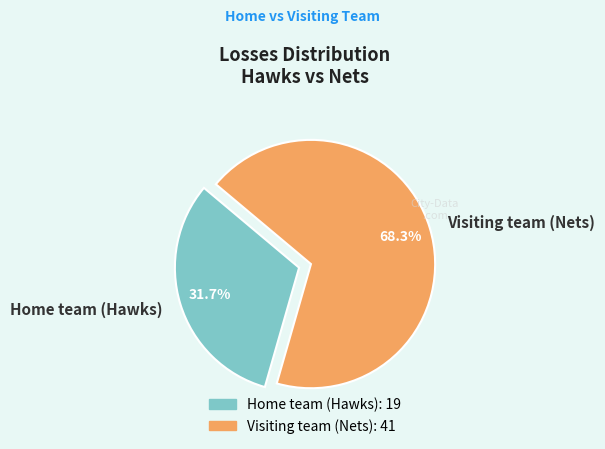

Count the number of slices in the pie.

2